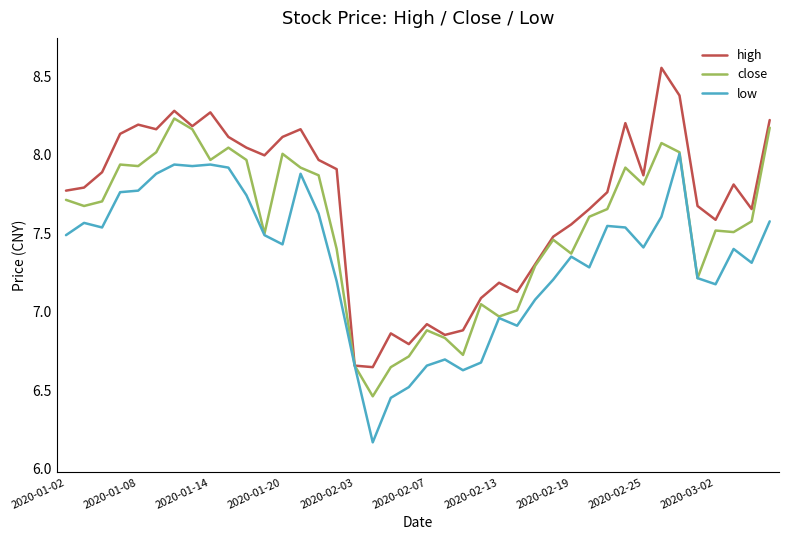

Rank the series by their average value, from highest to lowest.

high, close, low